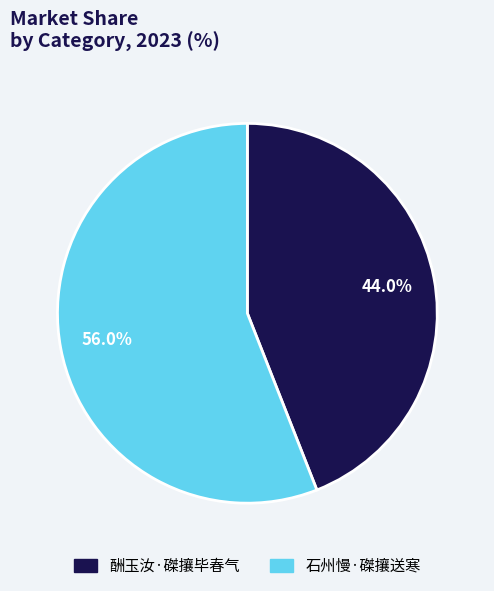

What is the ratio of the value at 酬玉汝·磔攘毕春气 to the value at 石州慢·磔攘送寒?

0.8